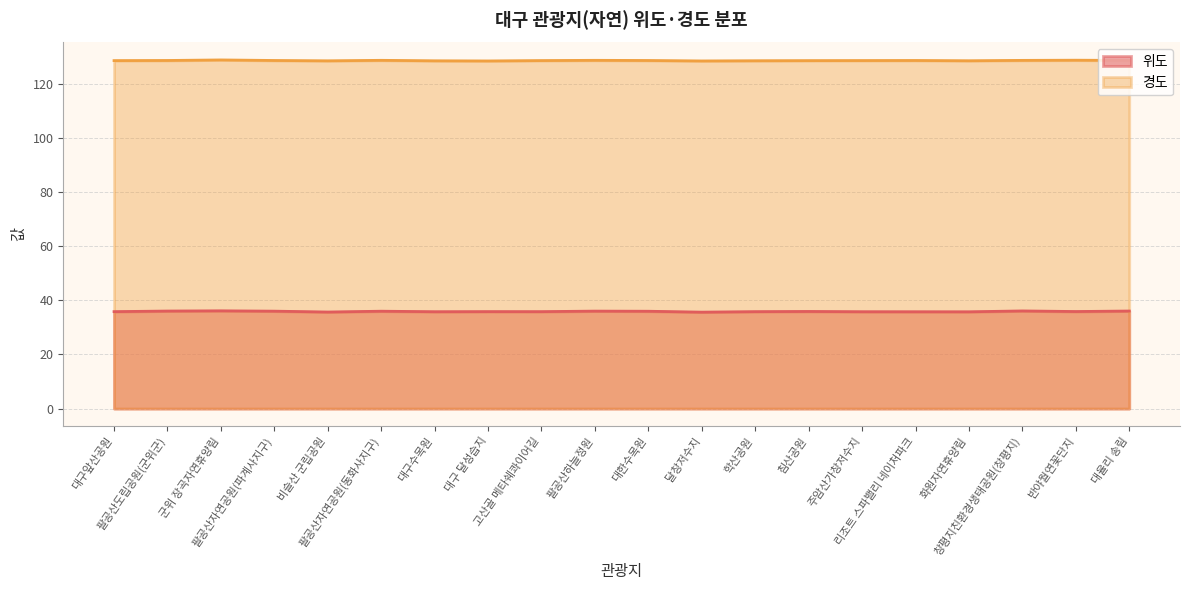

What are all the series names shown in the legend?

위도, 경도